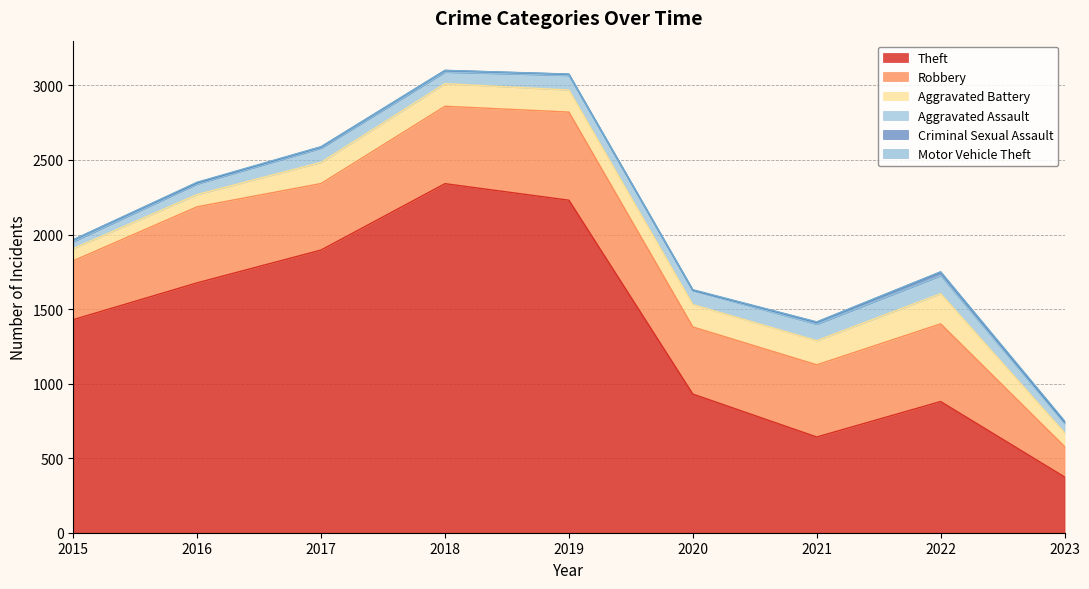

Rank the series at 2017 from highest to lowest value.

Theft, Robbery, Aggravated Battery, Aggravated Assault, Criminal Sexual Assault, Motor Vehicle Theft